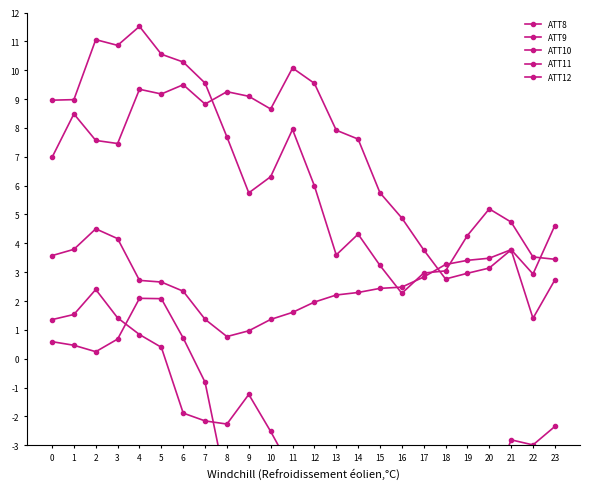

How many interior local valleys does the ATT11 series have?

6